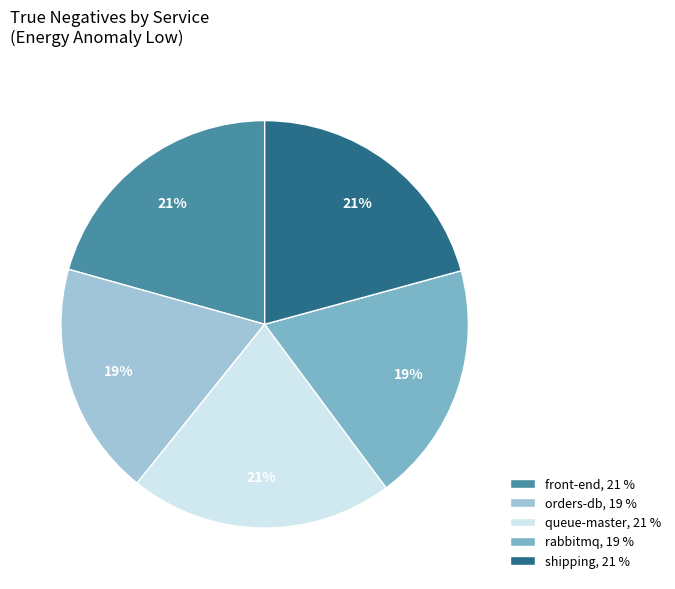

Do shipping, 21 % and queue-master, 21 % together represent more than half of the pie?

No